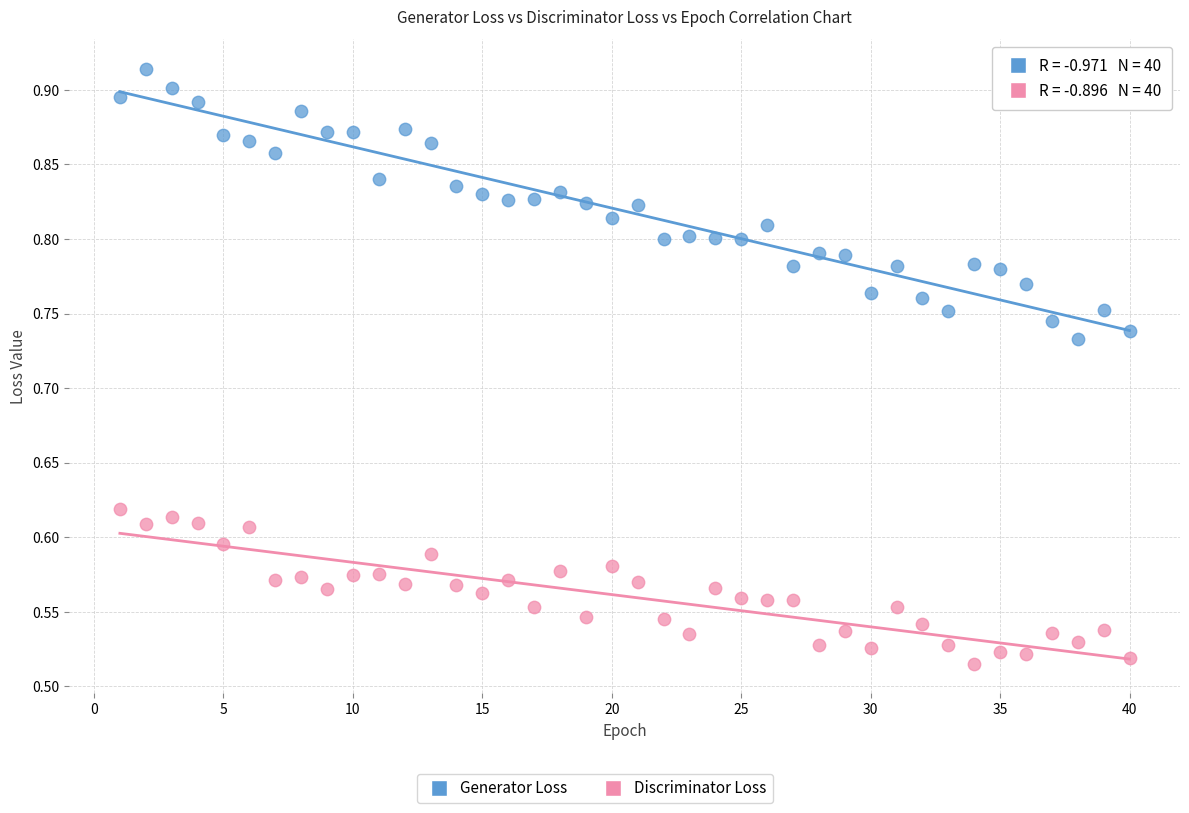

Across all data points, what is the range of X values (max minus min)?

39.0